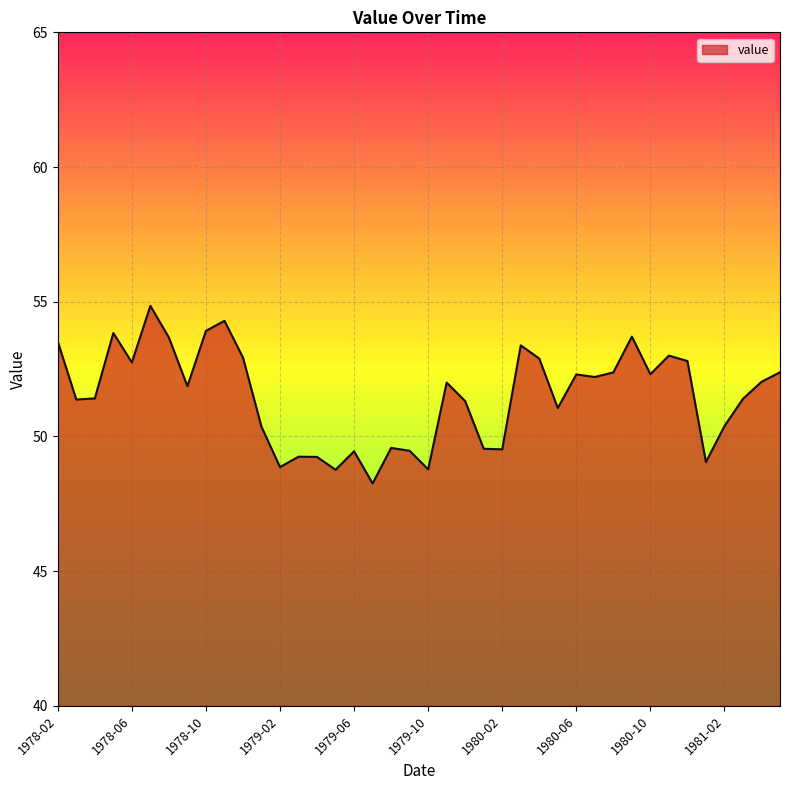

What is the difference between the maximum and minimum values?

6.6